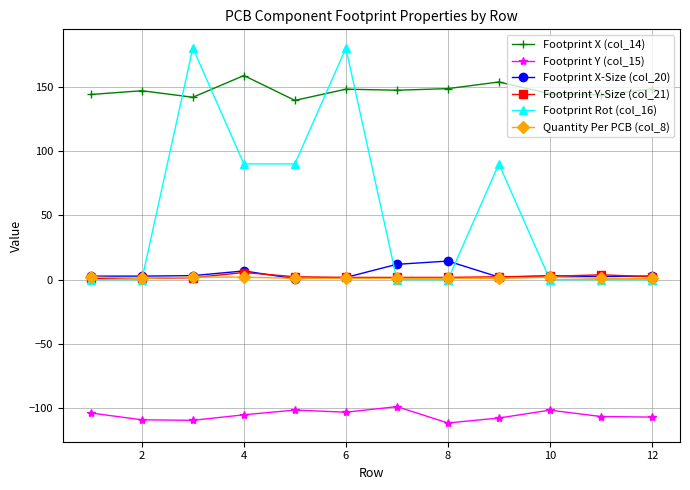

How many Quantity Per PCB (col_8) values are between 1 and 2?

12